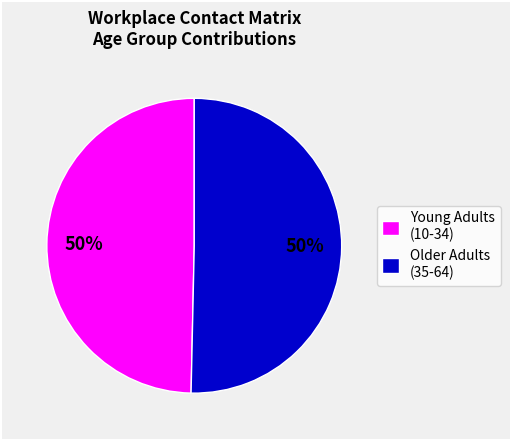

Combined, do Older Adults (35-64) and Young Adults (10-34) account for over 50%?

Yes